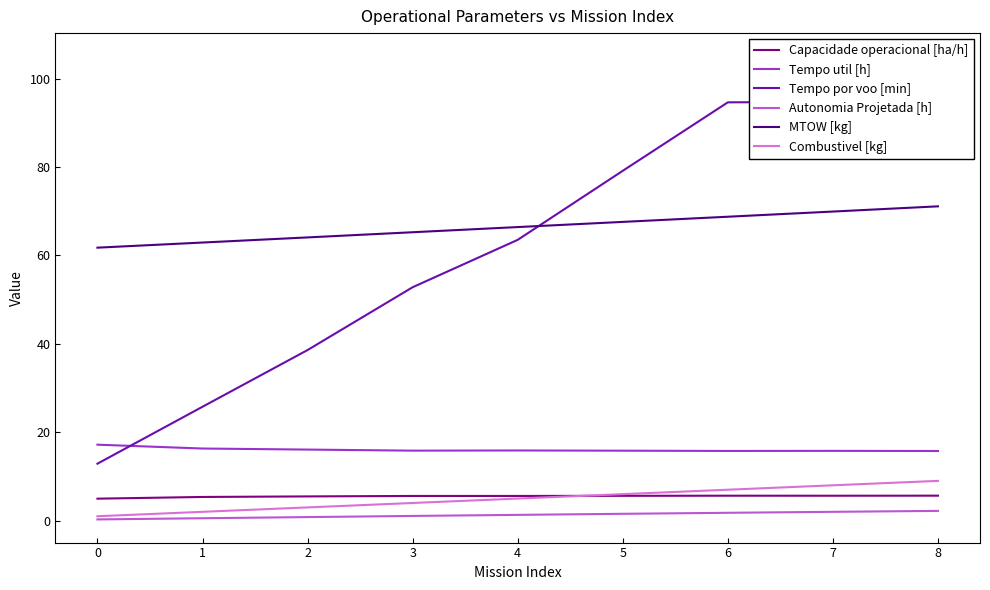

List the series in order of their peak value, lowest first.

Autonomia Projetada [h], Capacidade operacional [ha/h], Combustivel [kg], Tempo util [h], MTOW [kg], Tempo por voo [min]